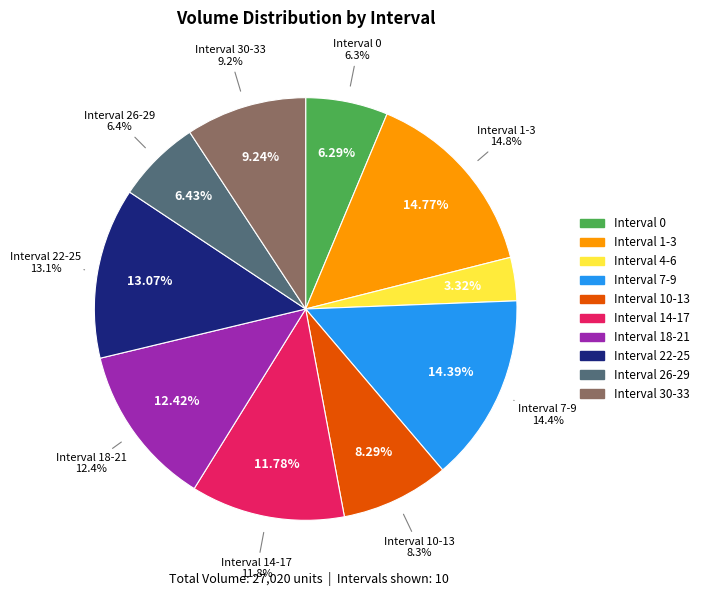

Approximately how many times larger is the value at 3 compared to 2?

0.6